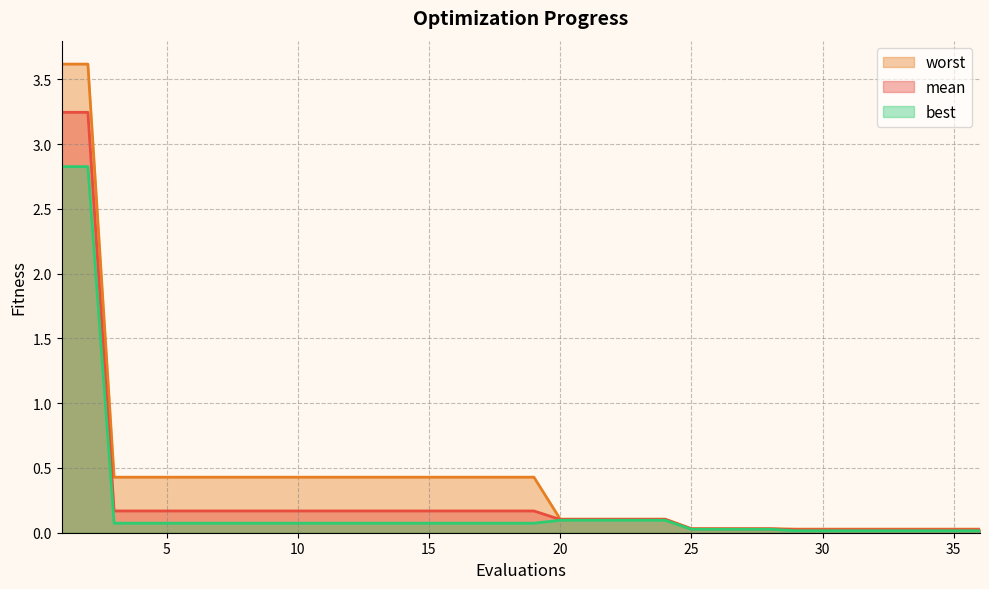

At how many categories does at least one series exceed 2?

2